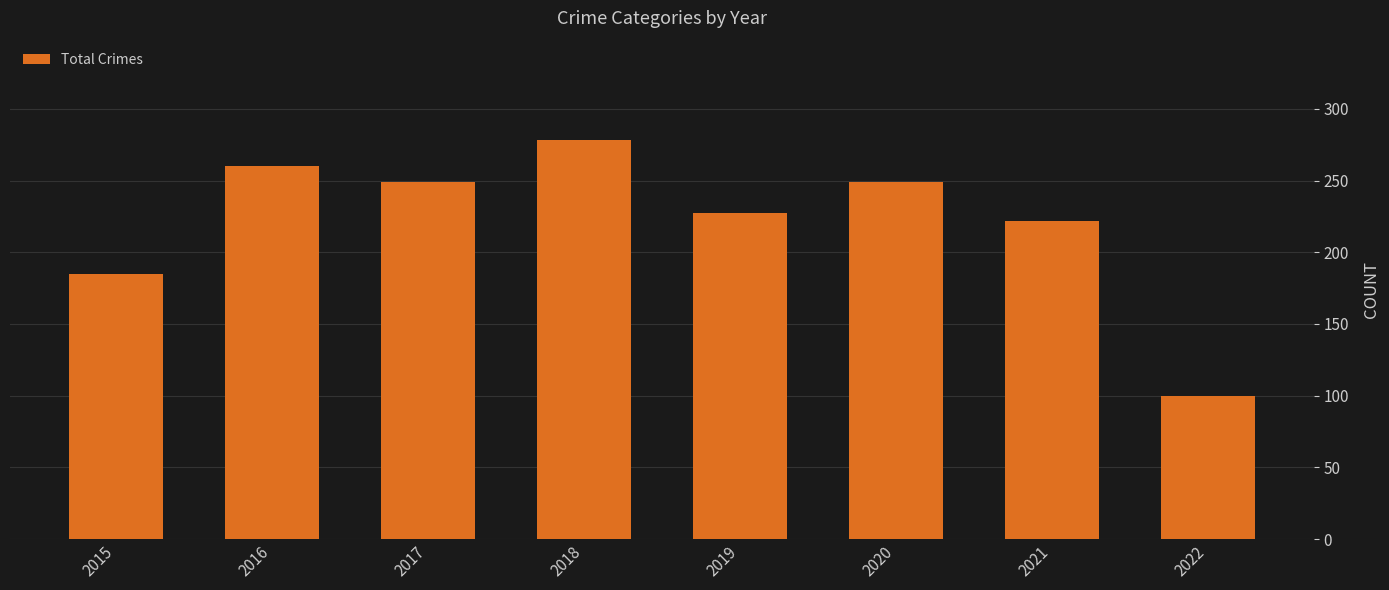

Read the value at 2022, to the nearest 50.

100